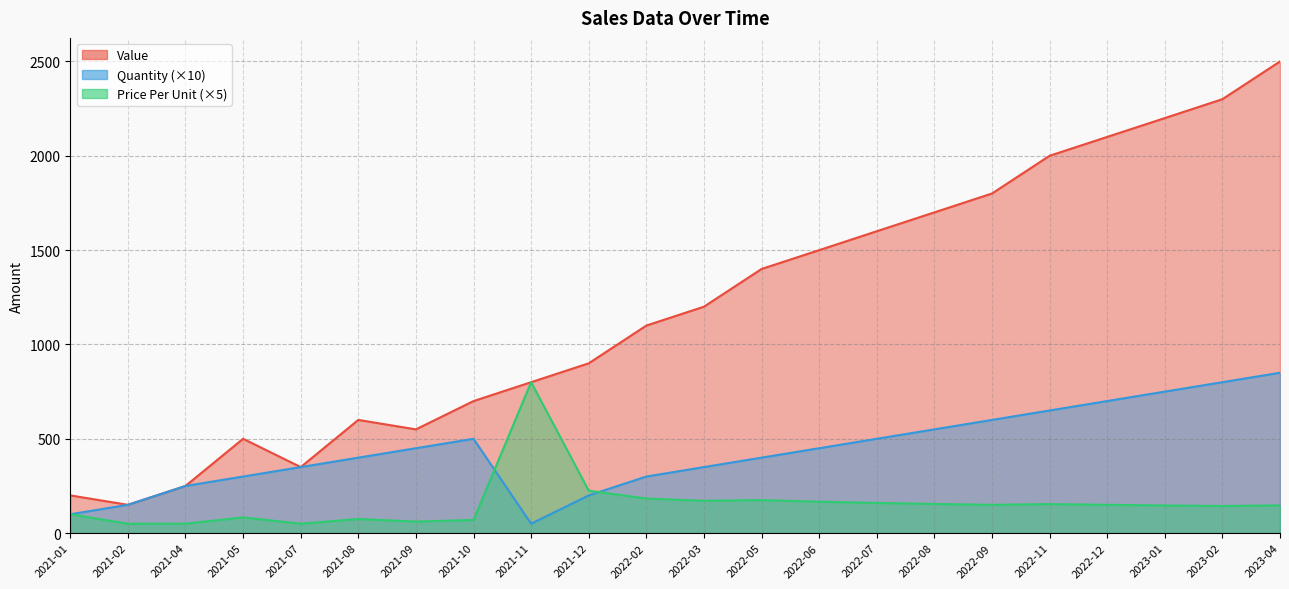

List the series in order of their overall mean, highest first.

Value, Quantity, Price Per Unit